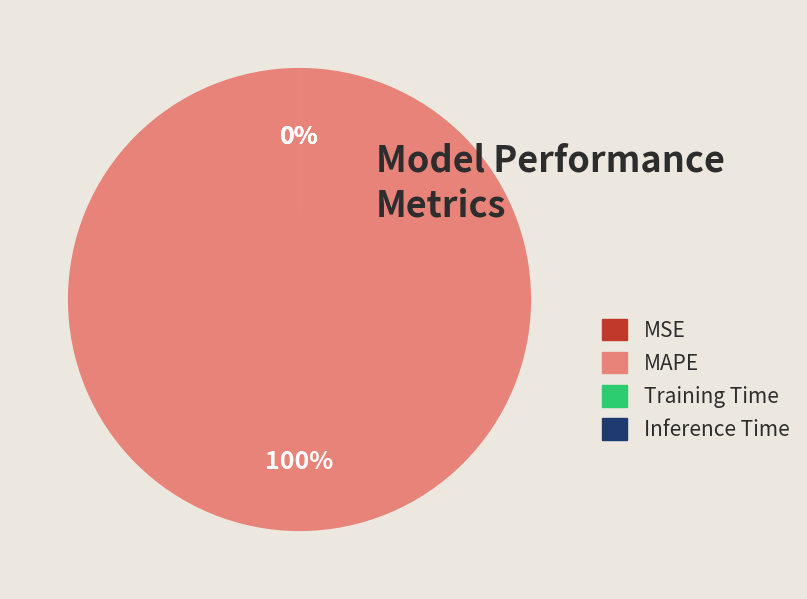

Which slice is the largest?

MAPE